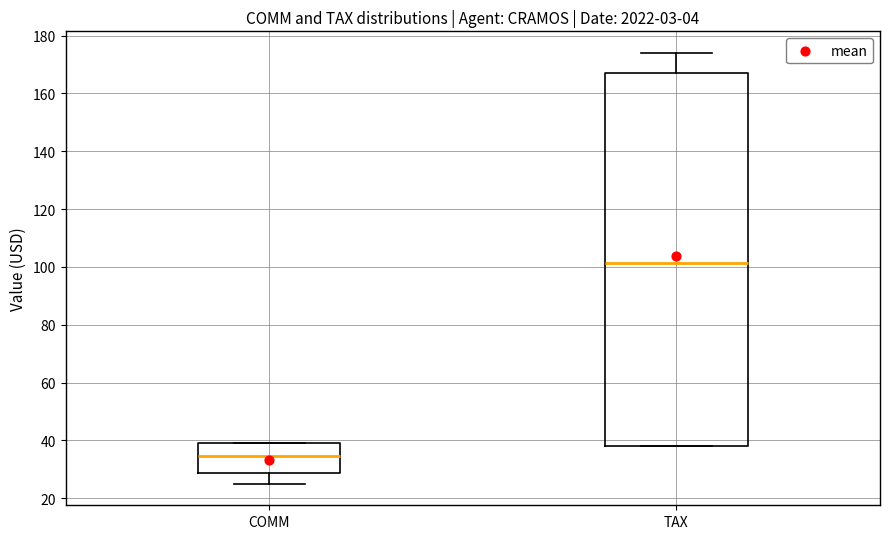

Which box's median line is the highest?

TAX